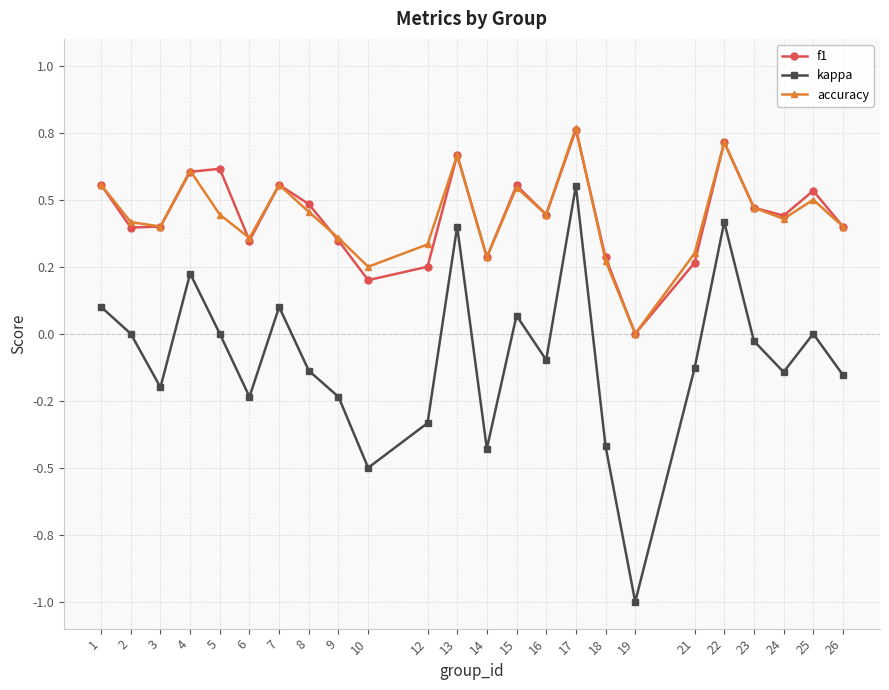

What is the lowest value of the kappa series?

-1.0